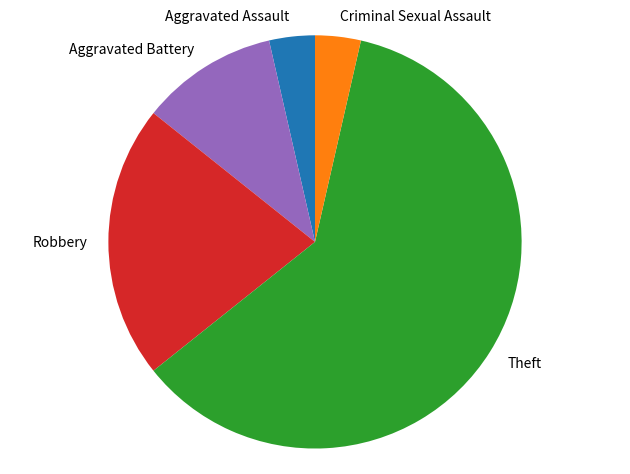

True or false: Robbery accounts for 28% of the total.

False